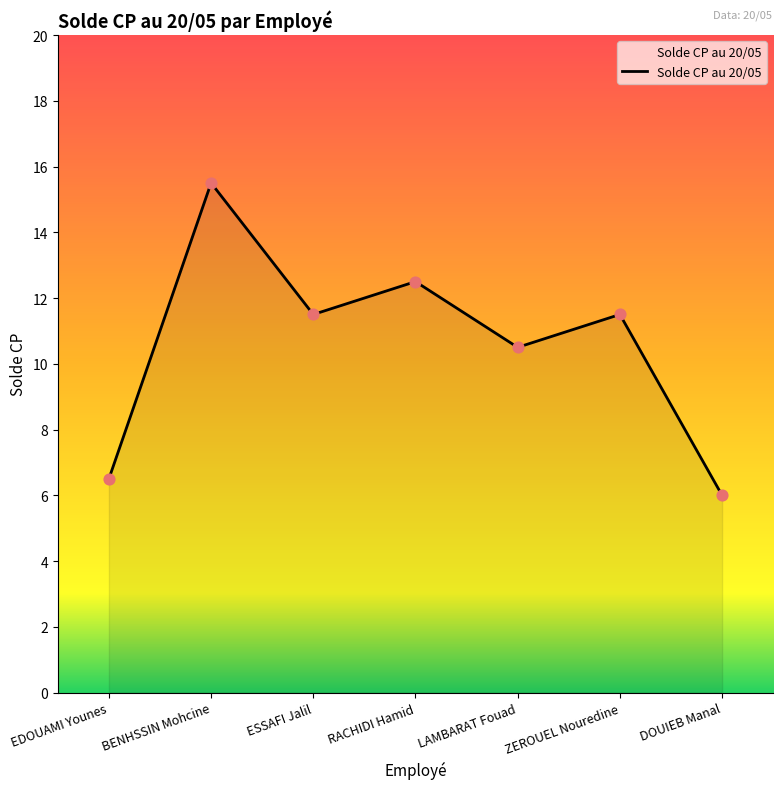

Approximately how many times larger is the value at RACHIDI Hamid compared to ESSAFI Jalil?

1.1